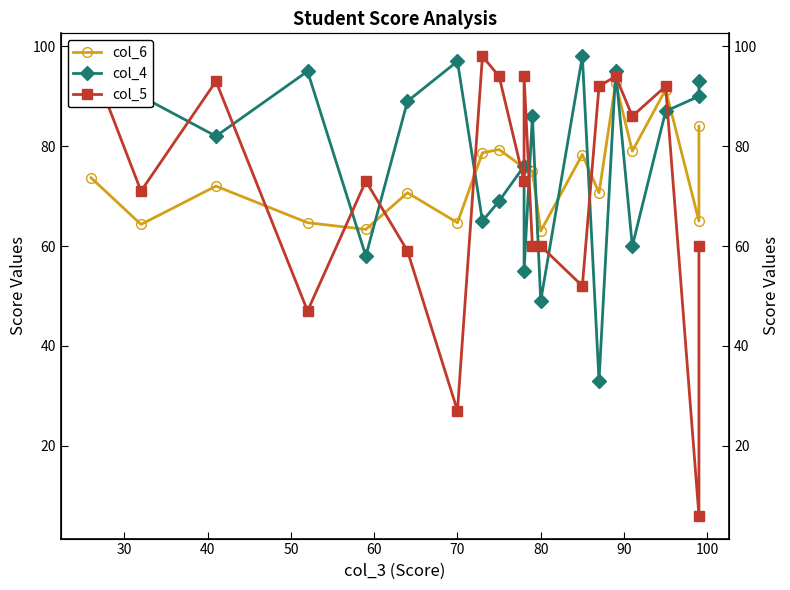

The col_5 series shows 21.7 at 50. True or false?

False